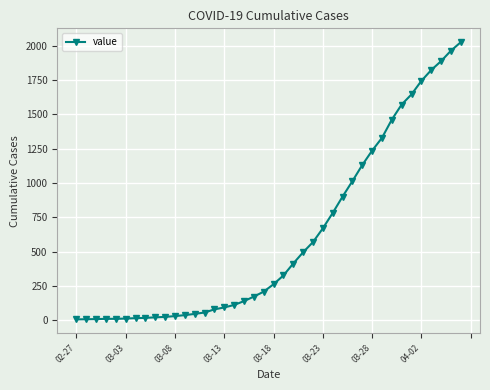

What is the sum of all values?

24379